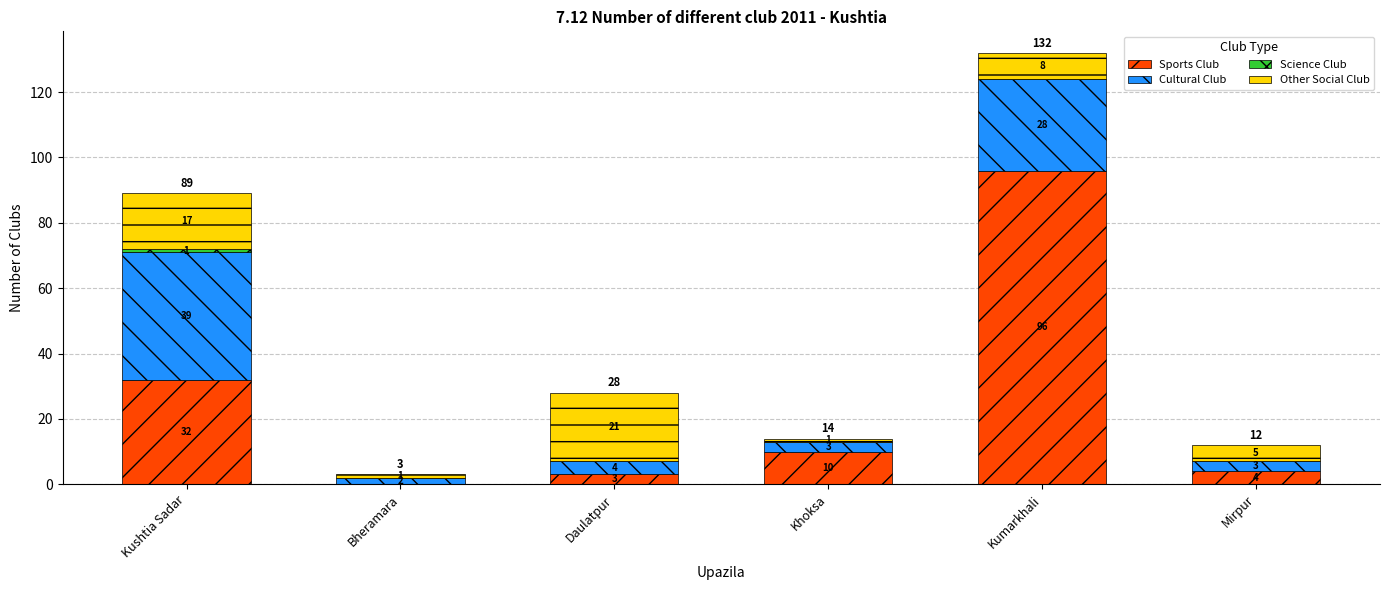

The value of Sports Club at Bheramara is 0. True or false?

True